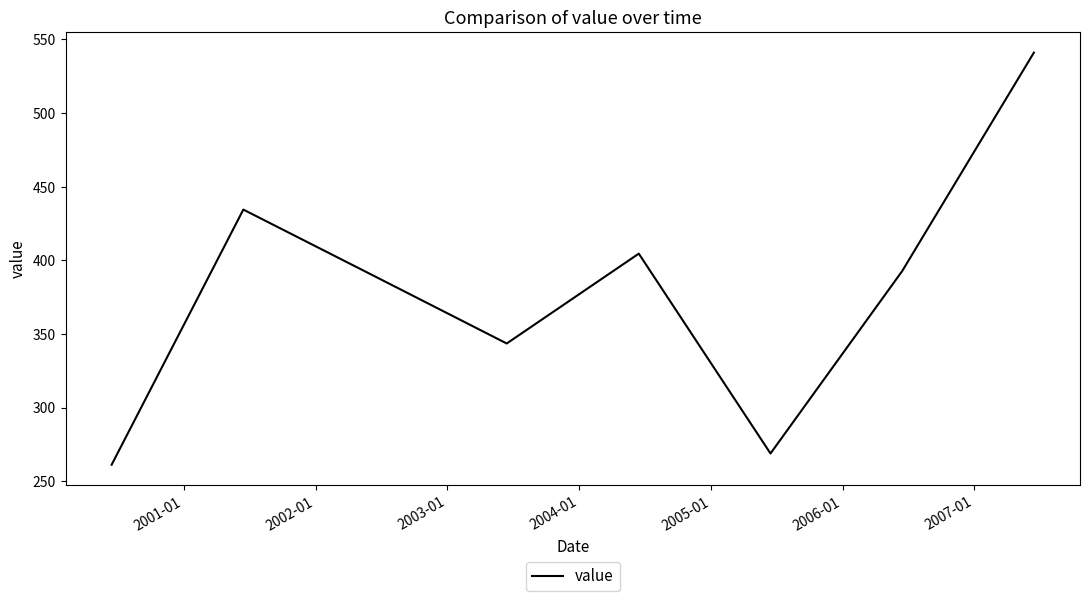

What is the minimum value shown in the chart?

261.2